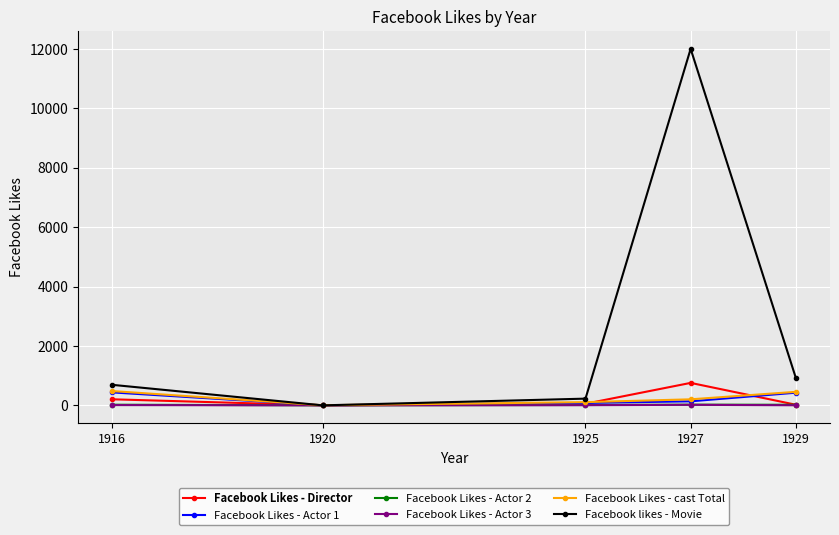

True or false: Facebook Likes - Actor 1 has more than 2 interior local peaks.

False